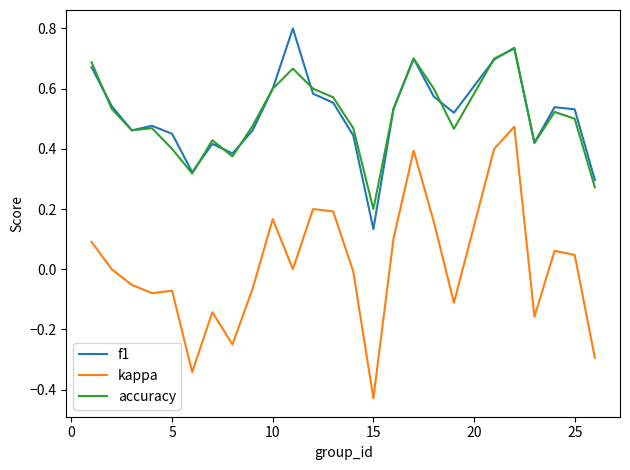

True or false: f1 has more than 2 points higher than both neighbors.

True